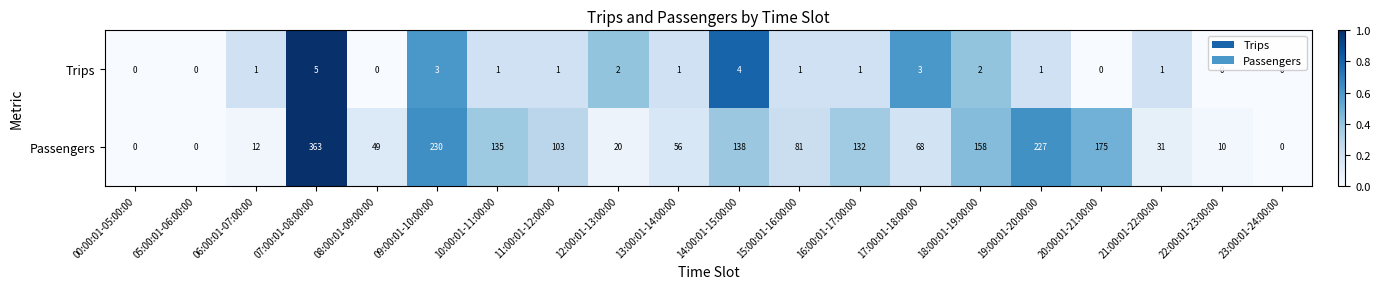

Rank the series at 06:00:01-07:00:00 from lowest to highest value.

Trips, Passengers